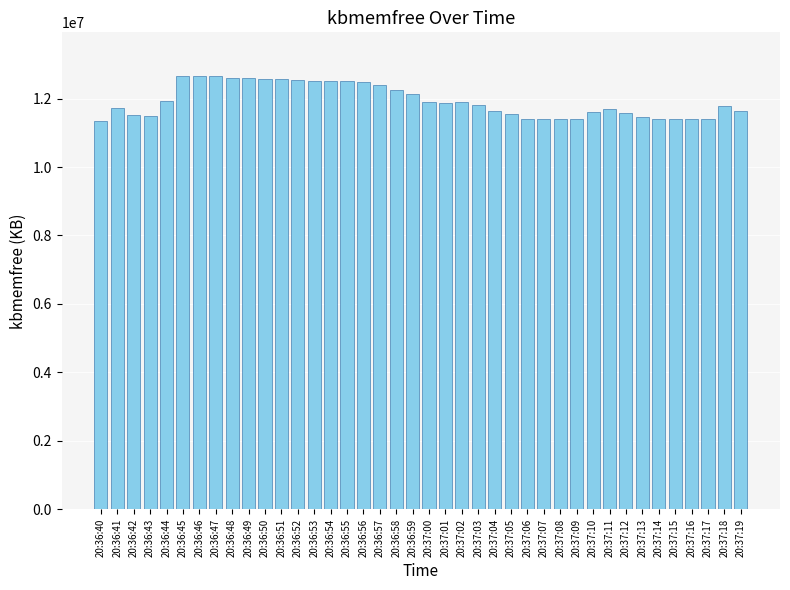

What is the sum of the values at 20:37:10 and 20:36:46?

24277080